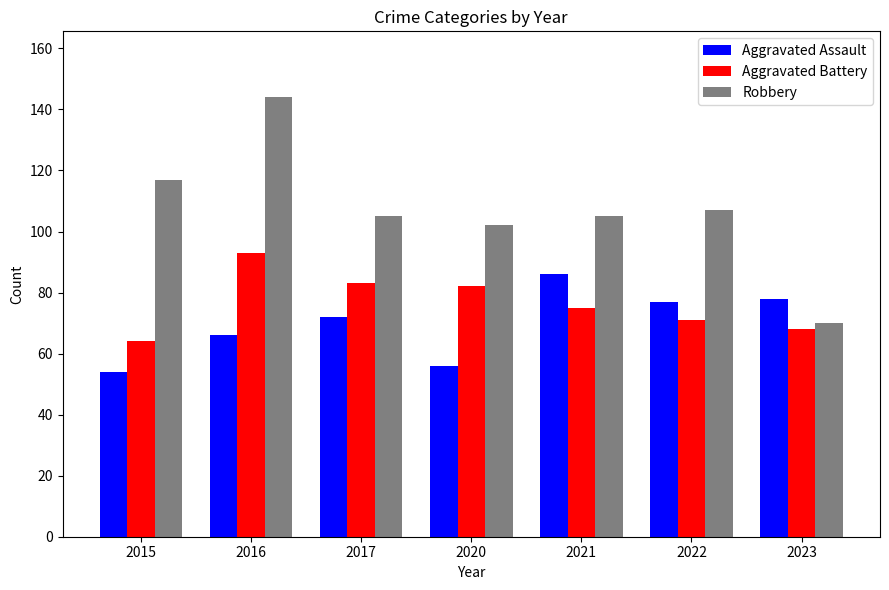

True or false: Aggravated Assault has a value of 56 at 2020.

True